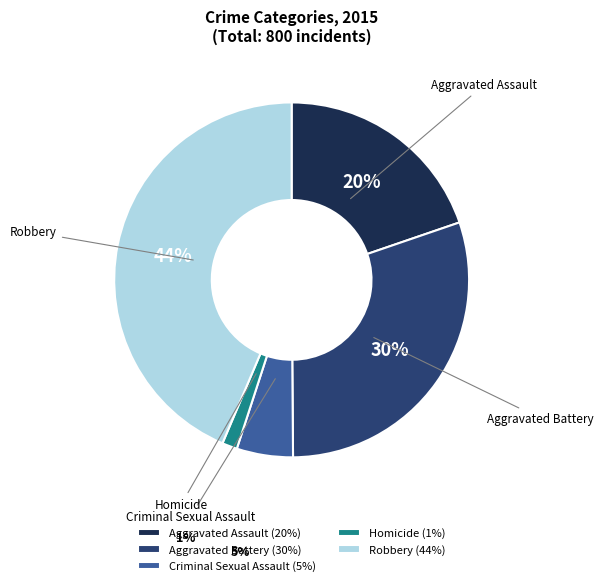

Is there any slice that represents more than half of the pie?

No